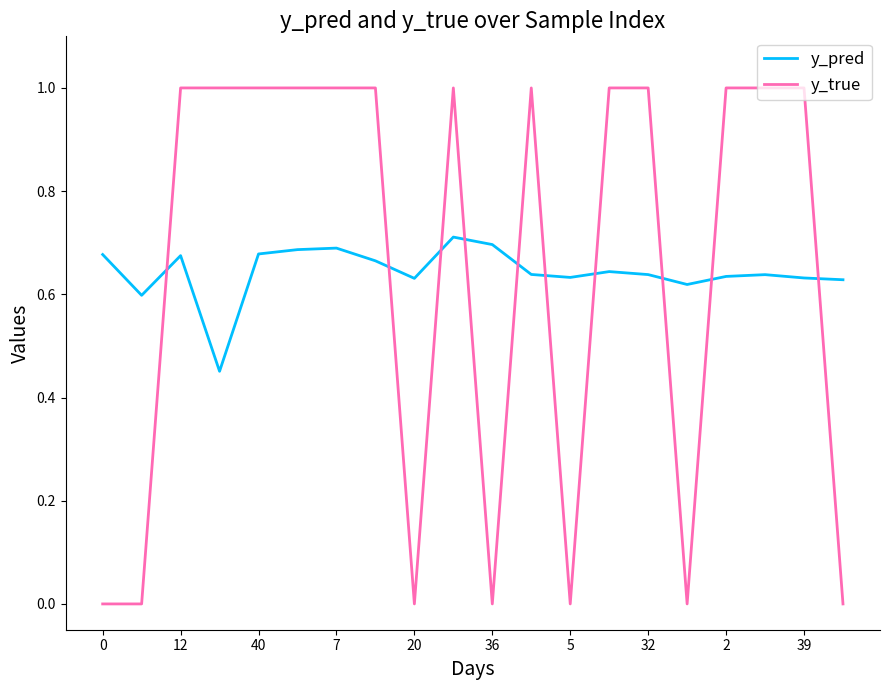

What is the difference between the maximum and minimum values in the y_pred series?

0.3